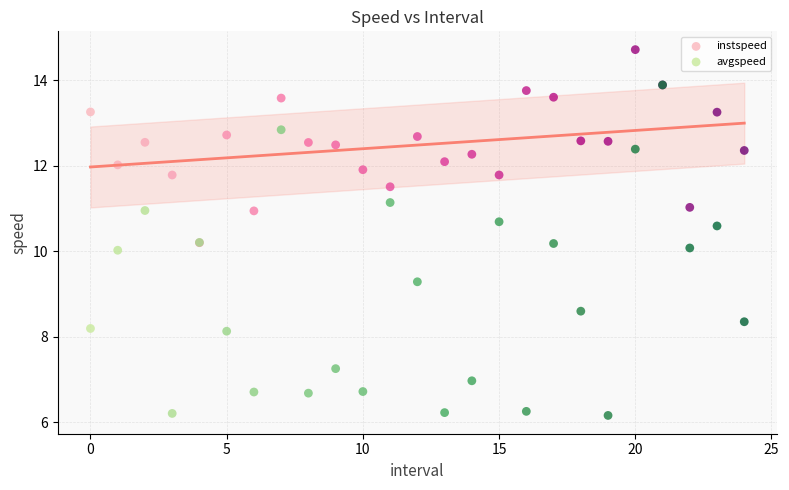

Which series has the largest Y range (max minus min)?

avgspeed